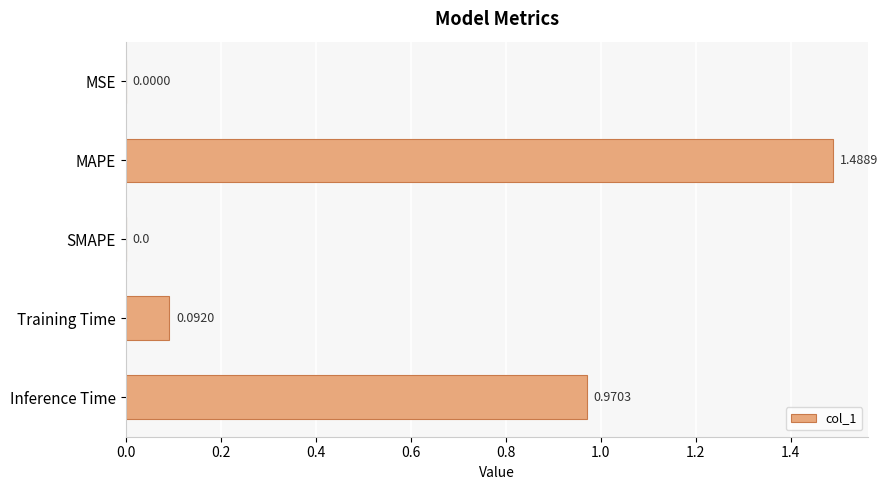

Which has a higher value, Inference Time or MSE?

Inference Time